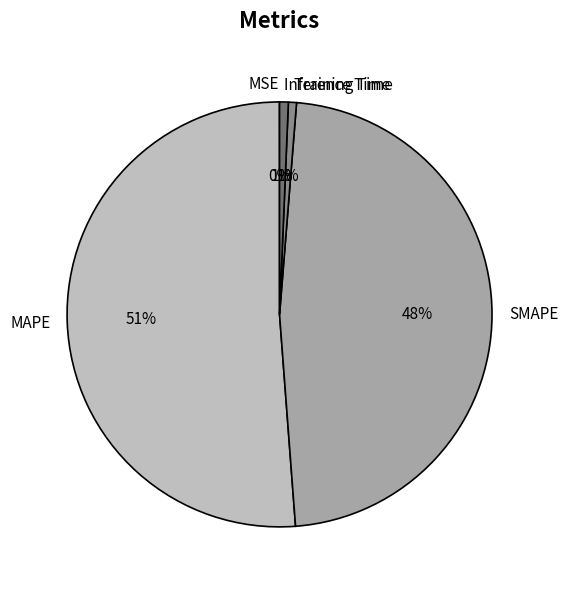

The Training Time slice represents 1% of the pie. True or false?

True